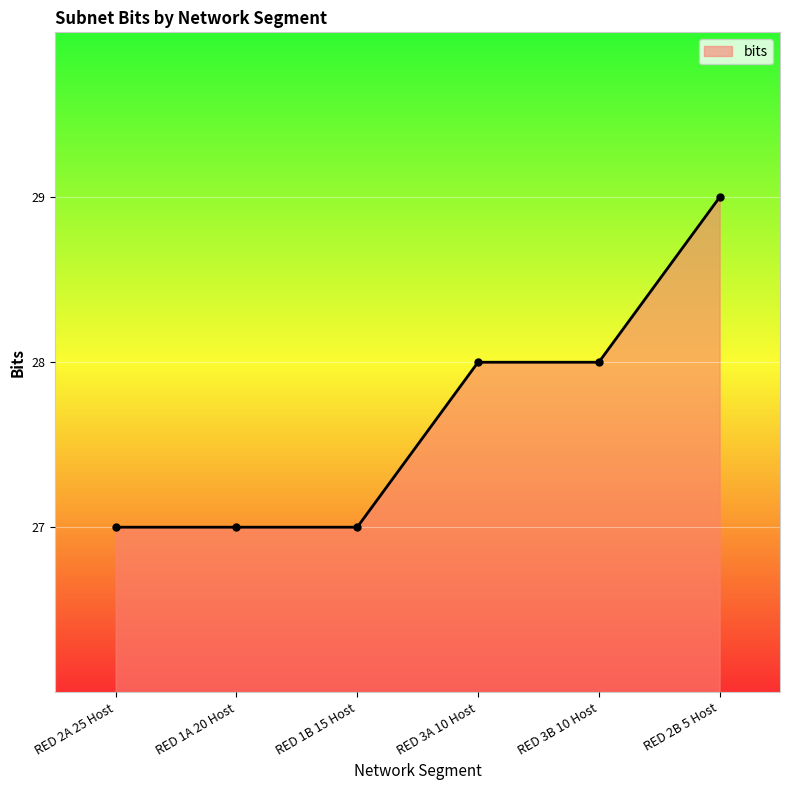

Which category has the highest value across all series?

RED 2B 5 Host